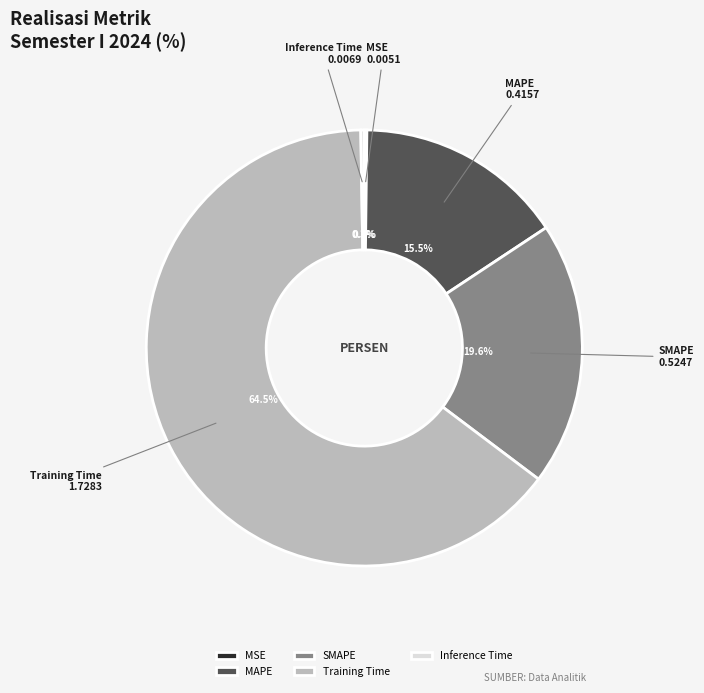

Combined, do Training Time and SMAPE account for over 50%?

Yes